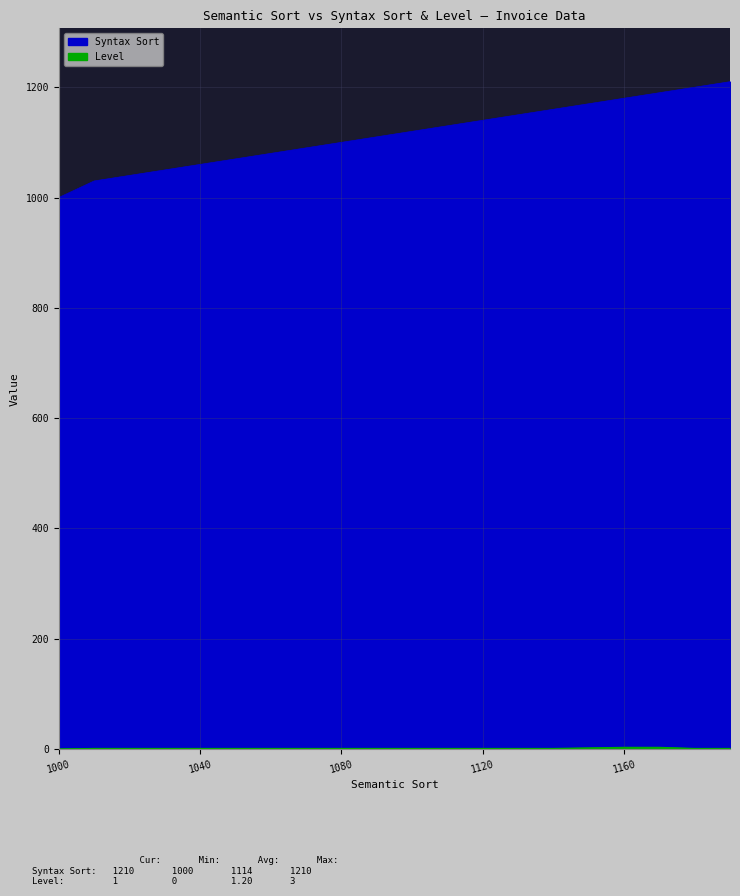

True or false: Level and Syntax Sort cross at least once.

False